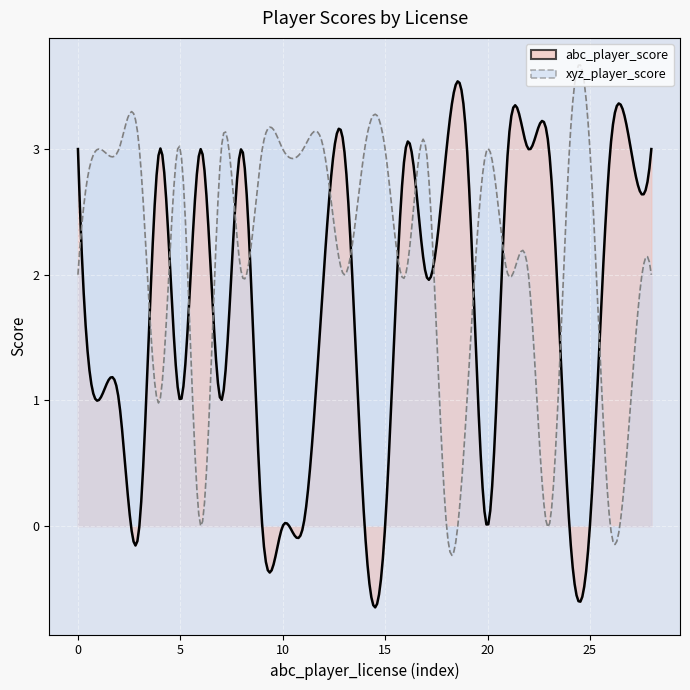

What is the value of the xyz_player_score point at the 21st from the left?

3